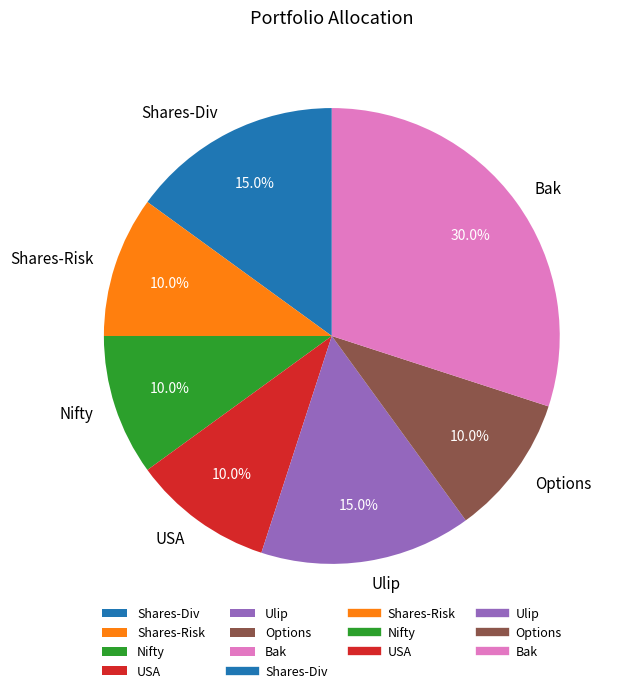

To the nearest percent, what portion does Options represent?

10%